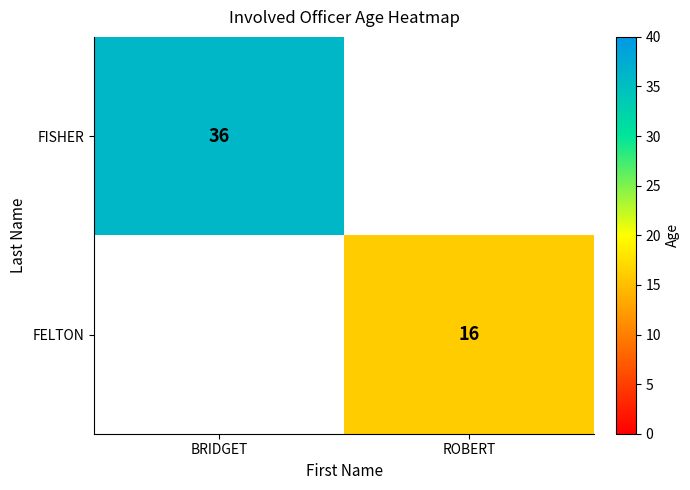

Between ROBERT and BRIDGET, which is larger?

BRIDGET